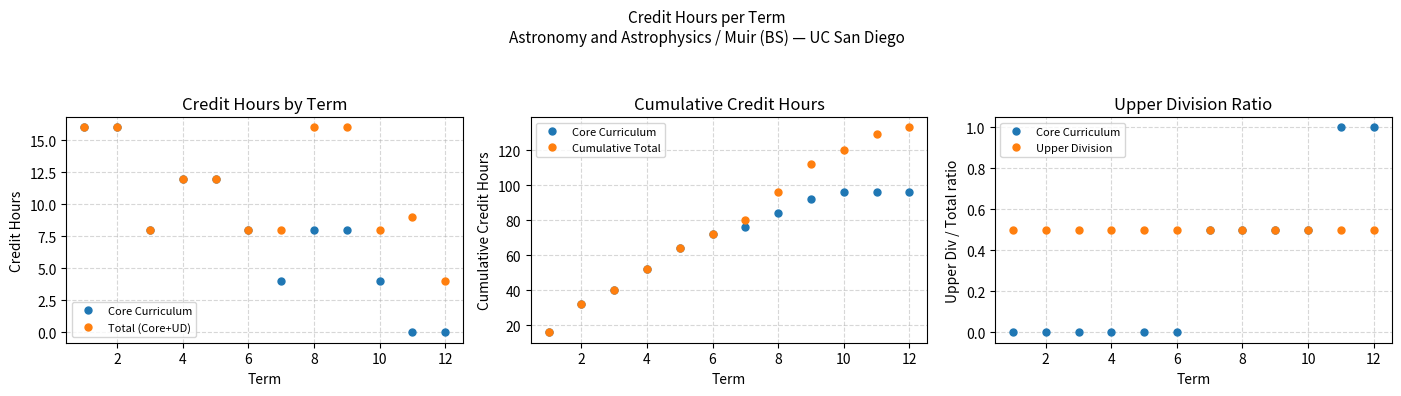

How many series are shown in this chart?

4